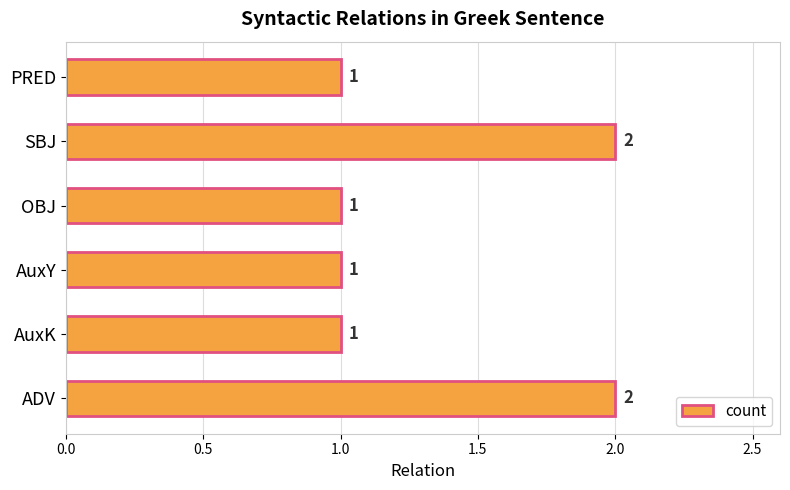

The chart shows a value of 1 at AuxK. True or false?

True